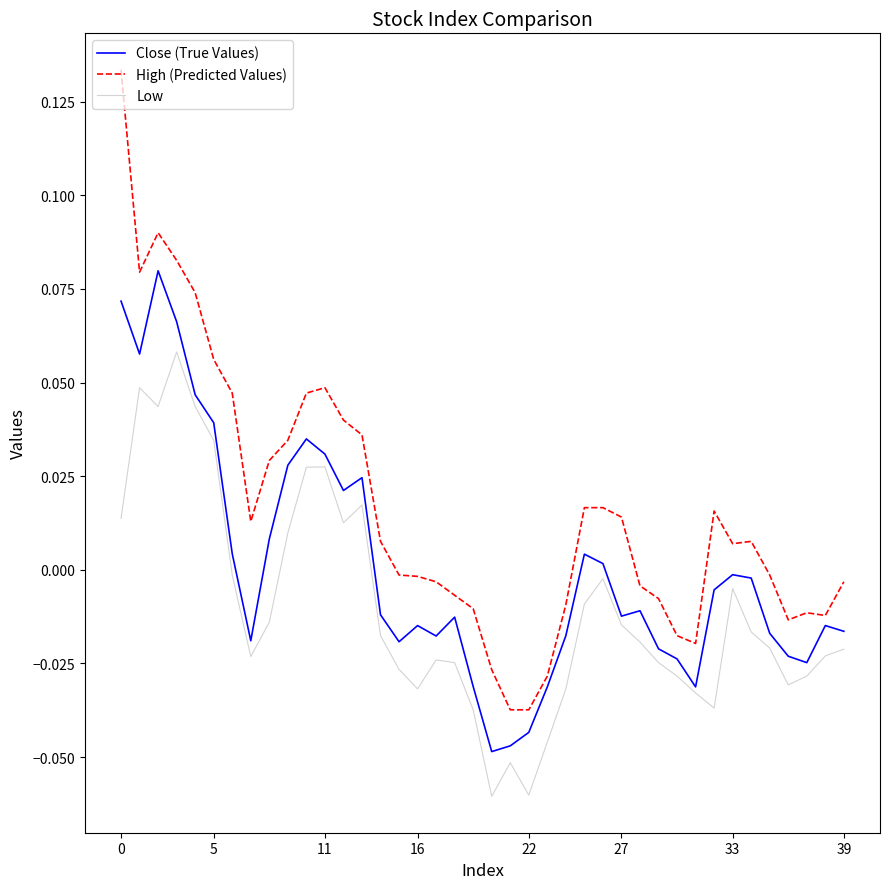

Which series has the largest total across all categories?

High (Predicted Values)